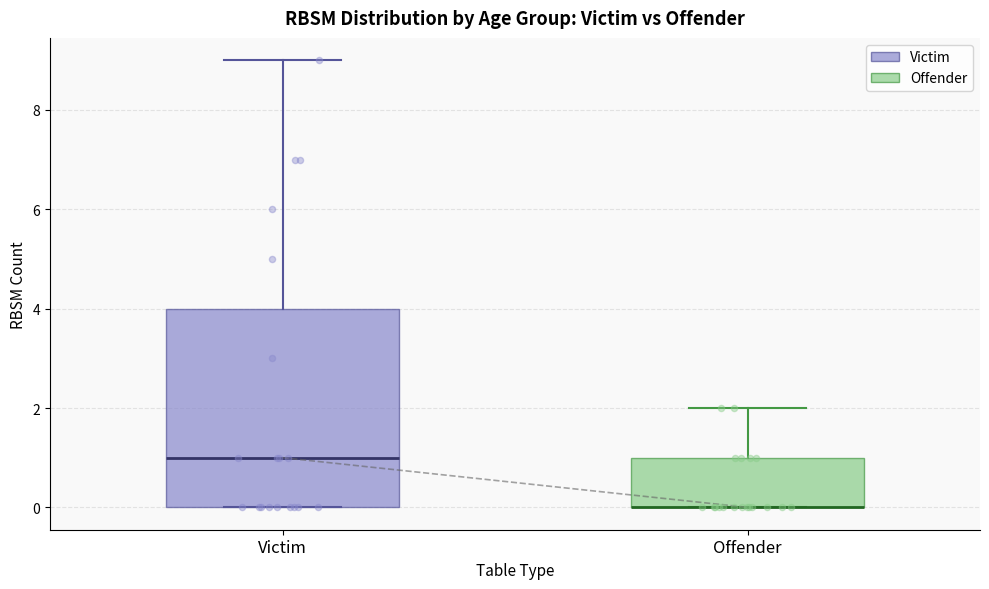

Reading left to right, read every box against the y-axis: the position of its median line, the range the box covers, and the ends of its whiskers. The values are not printed on the chart, so give them approximately, as read against the axis.

Victim: median 1, box 0 to 4, whiskers 0 to 9
Offender: median 0 (drawn on the box's lower edge), box 0 to 1, whiskers 0 to 2